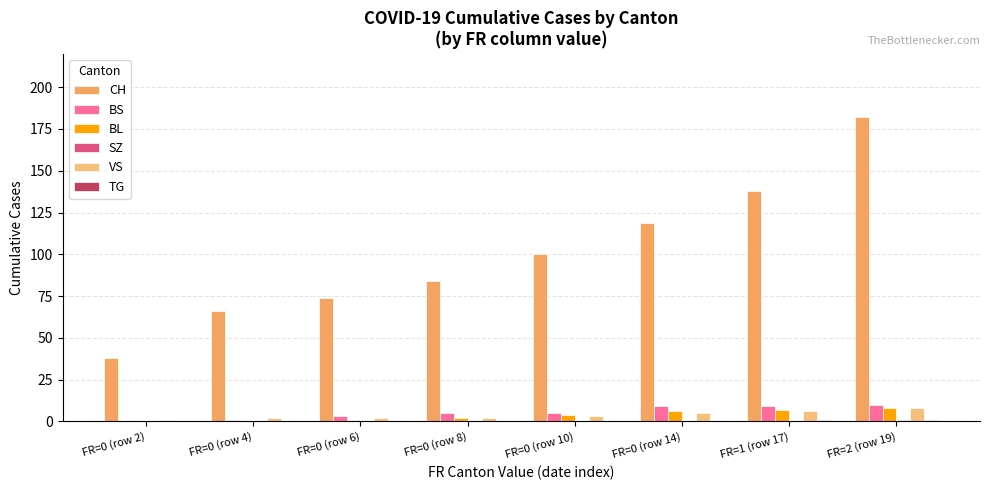

Which category has the lowest value across all series?

FR=0 (row 2)